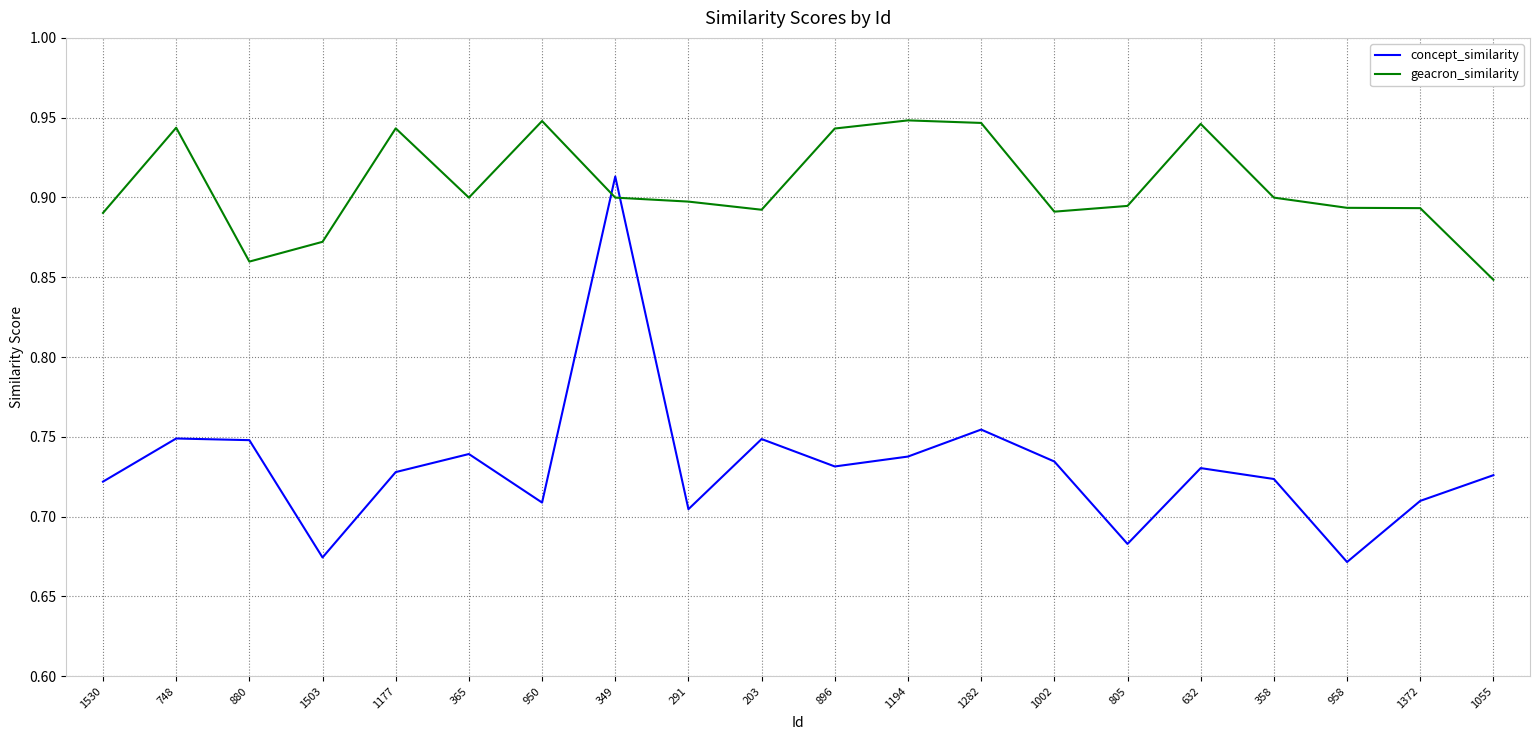

How many concept_similarity values are between 0 and 1?

20